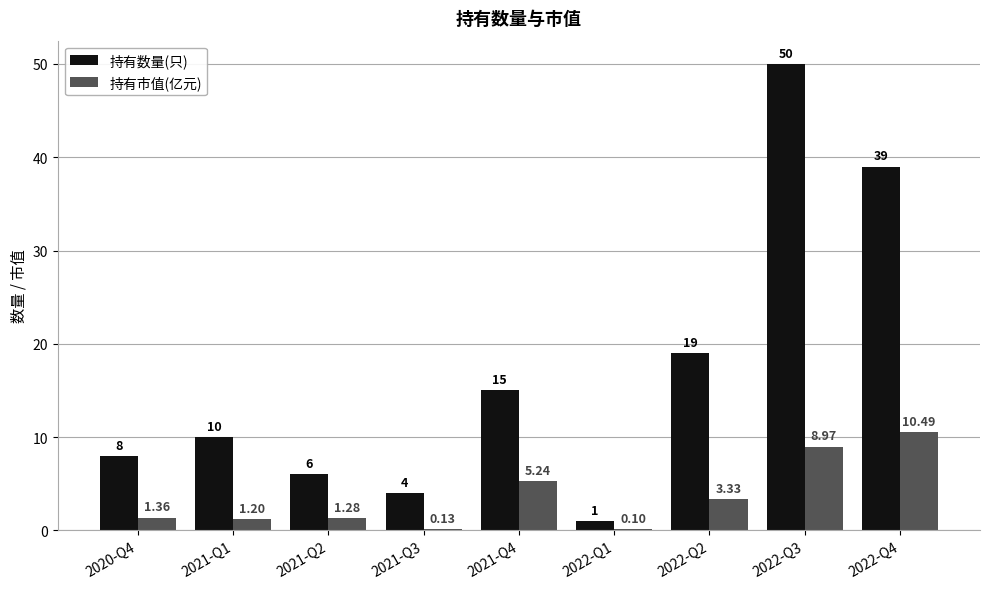

What value does the 持有数量(只) series have at 2022-Q4?

39.0